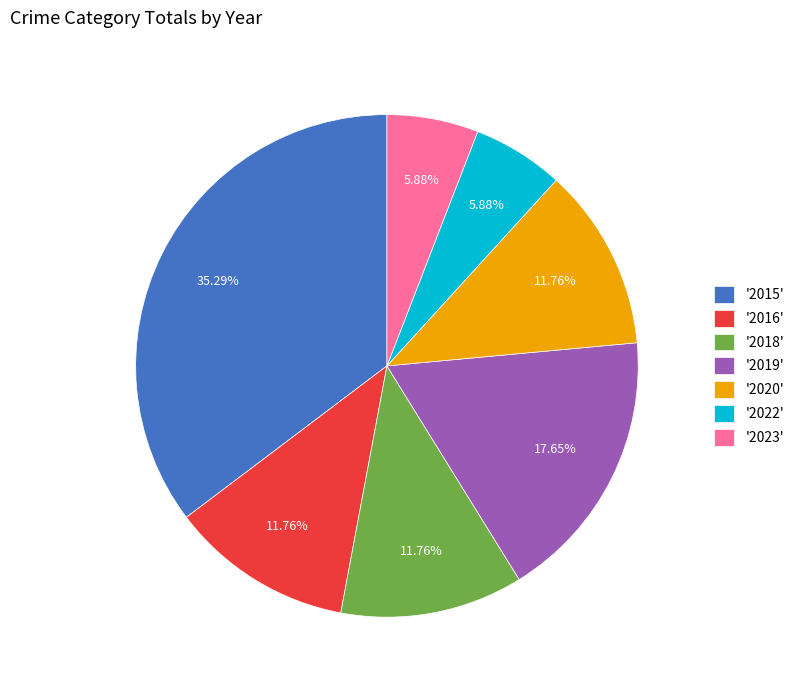

Does any single category account for the majority?

No